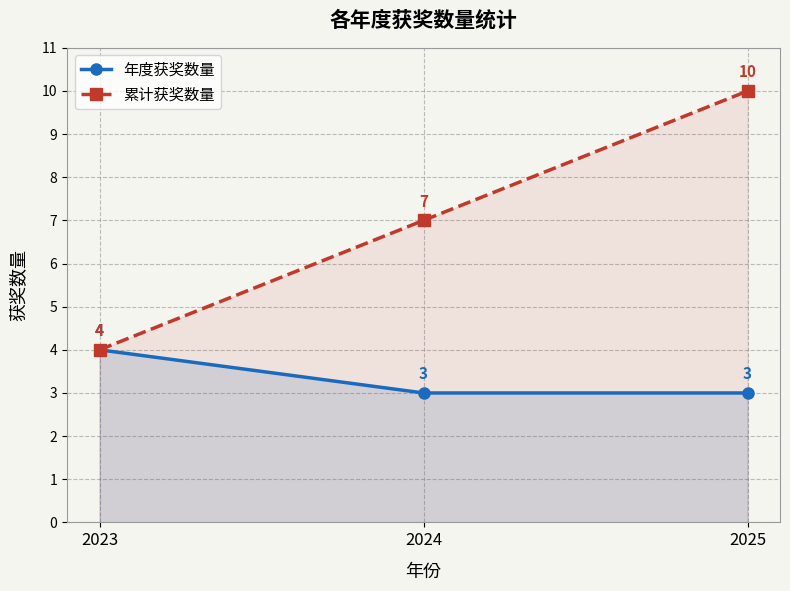

Is the value of 累计获奖数量 at 2023 greater than the value of 年度获奖数量 at 2024?

Yes